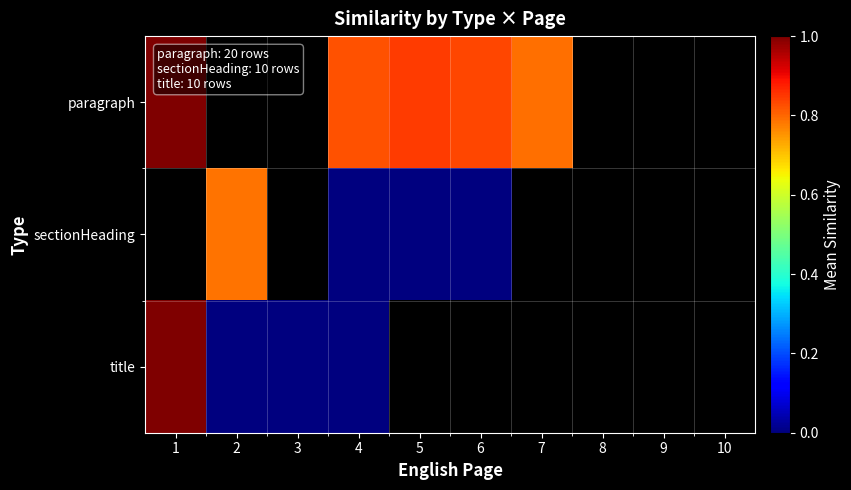

List the series in order of their overall mean, highest first.

paragraph, sectionHeading, title